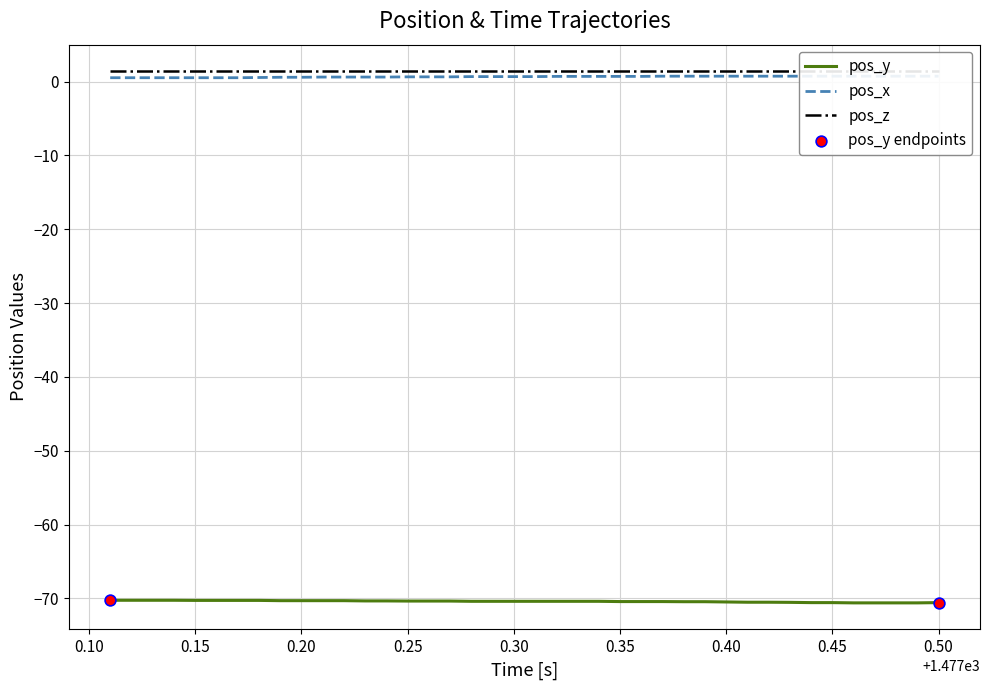

What is the minimum value for pos_y?

-70.6